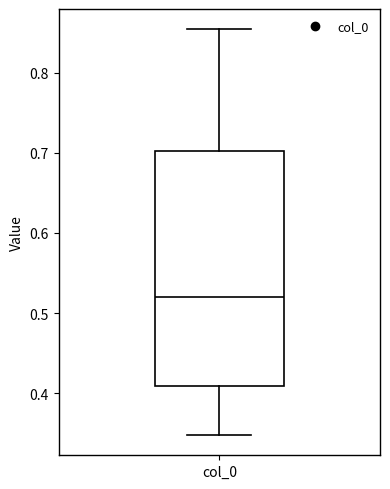

Where is the upper edge of the box for col_0 on the y-axis? The values are not printed on the chart, so give them approximately, as read against the axis.

0.70